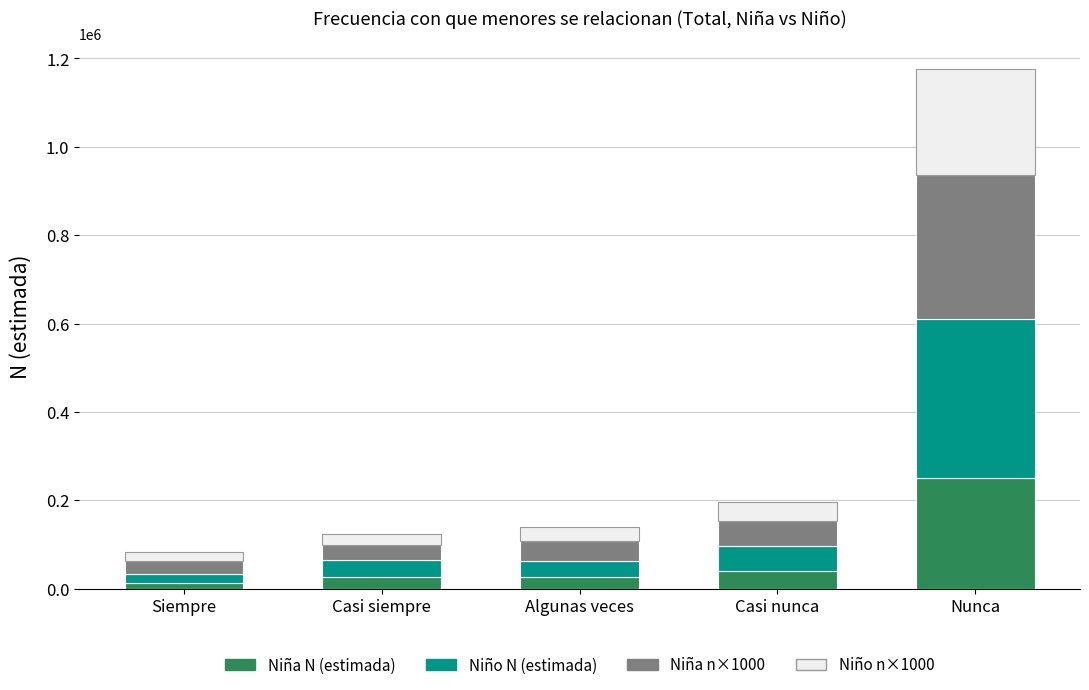

At which category is the sum across all series the highest?

Nunca